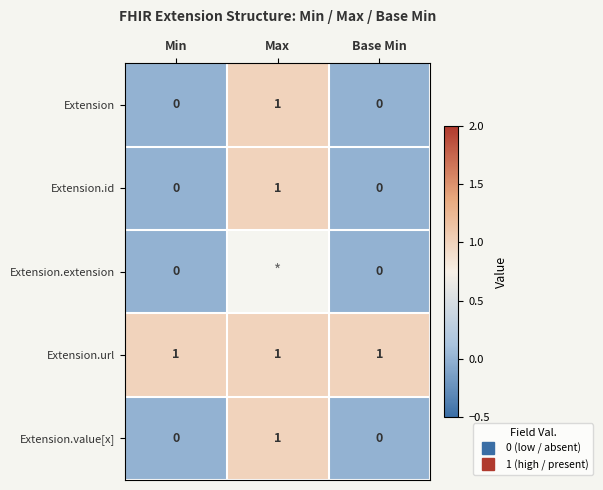

Which category has the lowest value across all series?

Min